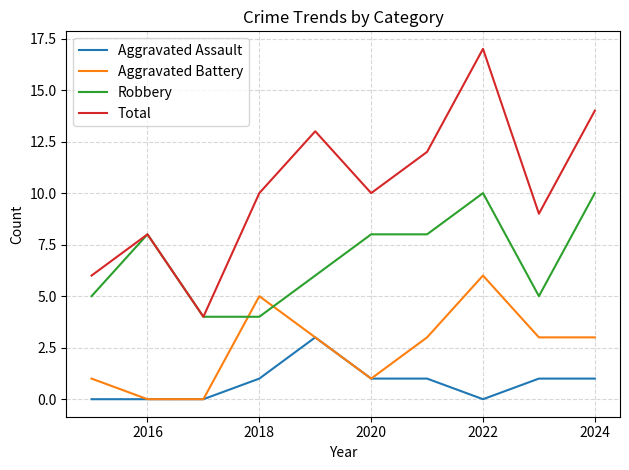

Which series has the largest total across all categories?

Total